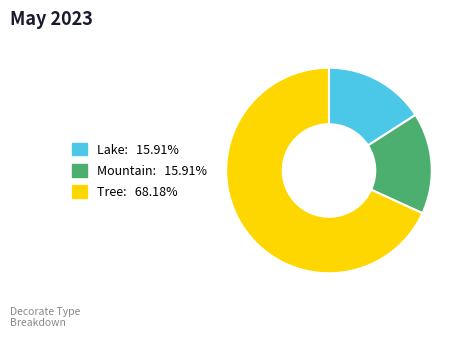

Is there a majority slice in this chart?

Yes